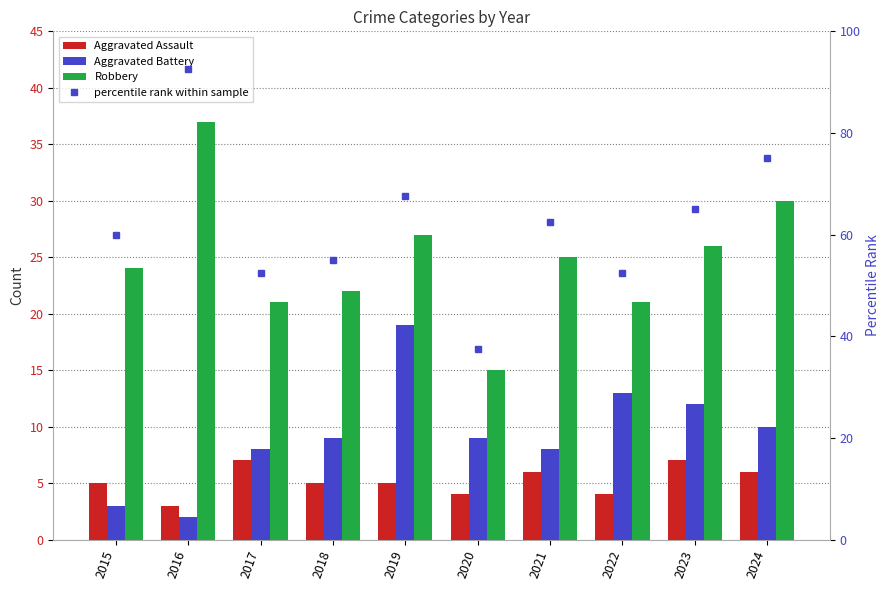

Which label corresponds to the largest value in the chart?

2016